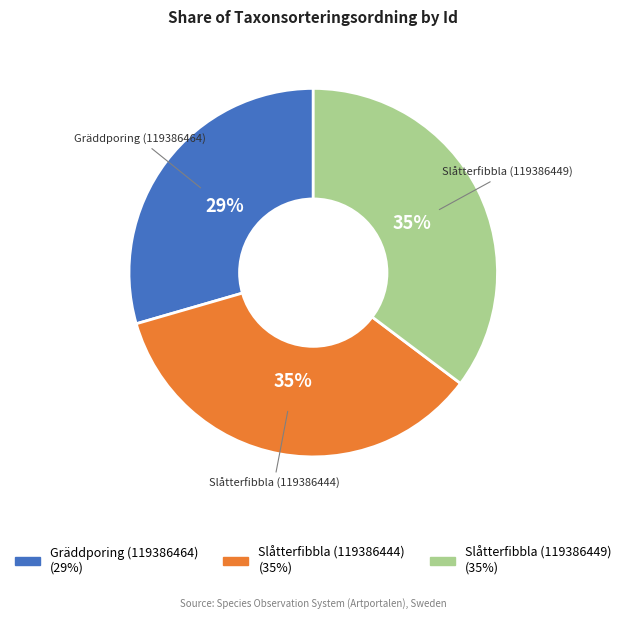

True or false: Gräddporing (119386464) accounts for 29% of the total.

True